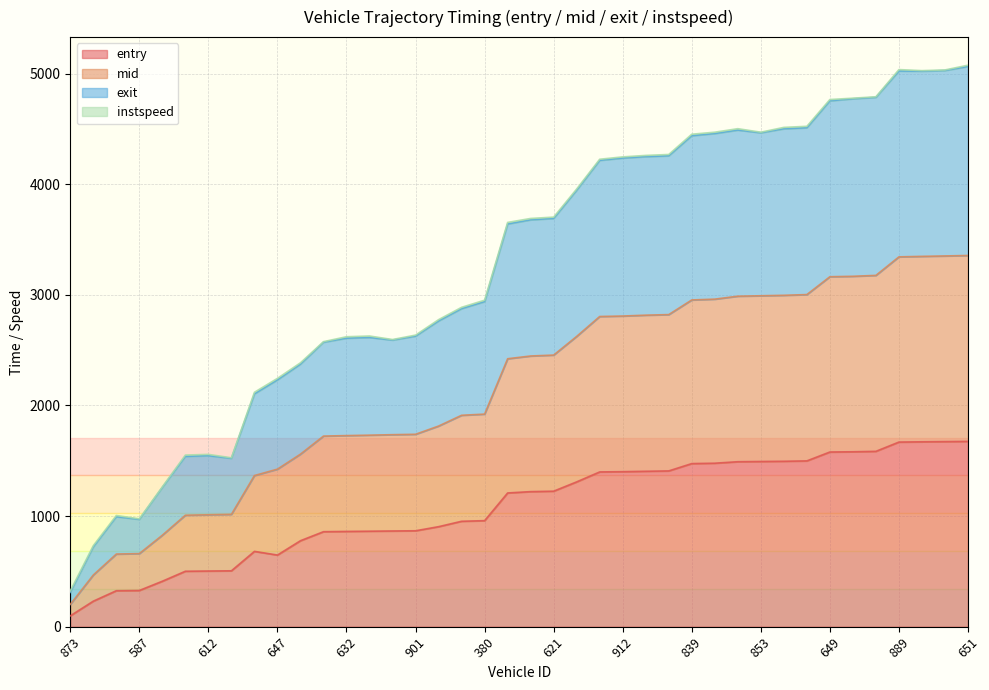

What is the spread (max minus min) of values at 839?

2977.3